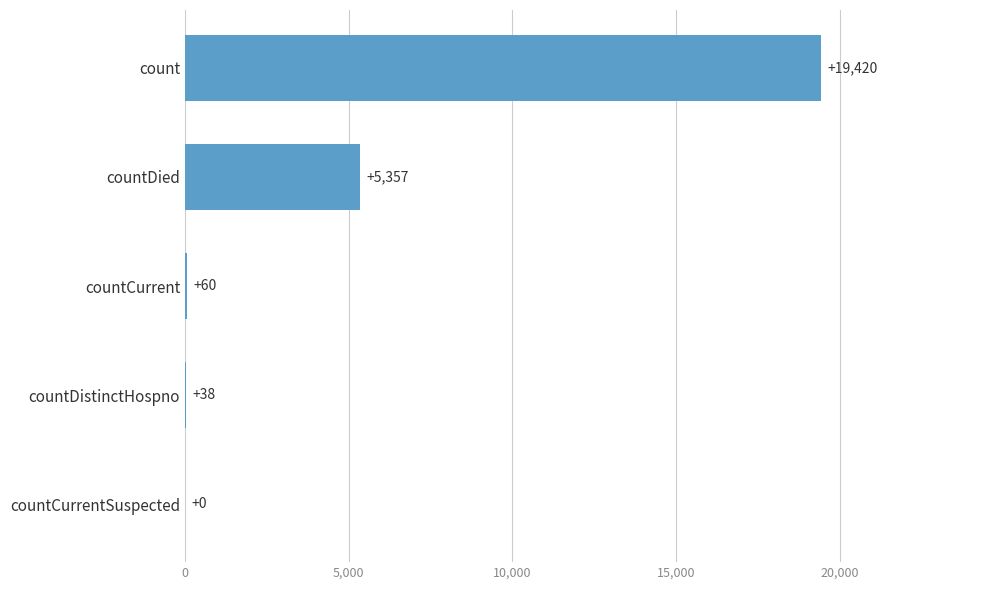

The value at countCurrentSuspected is 12043. True or false?

False